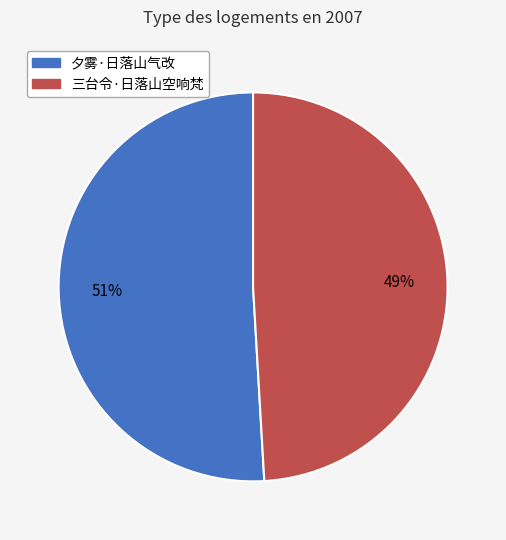

Between 夕雾·日落山气改 and 三台令·日落山空响梵, which is larger?

夕雾·日落山气改